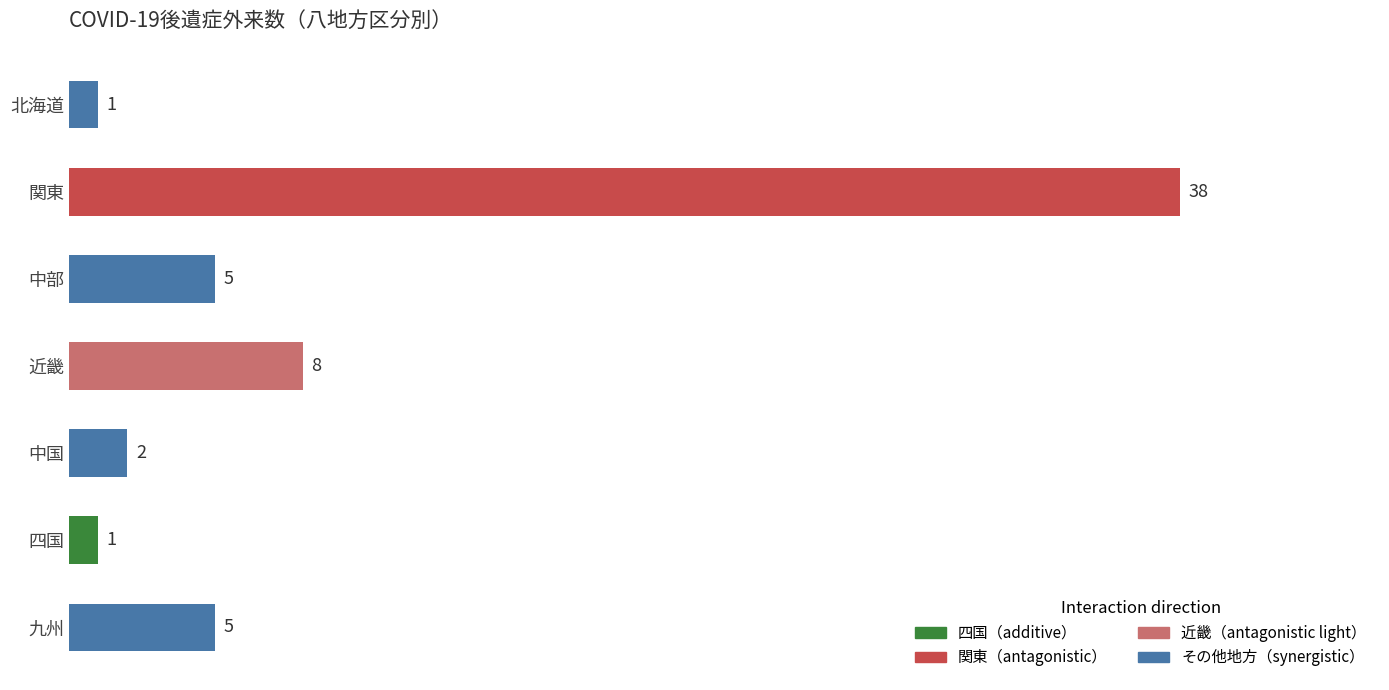

What is the maximum value shown in the chart?

38